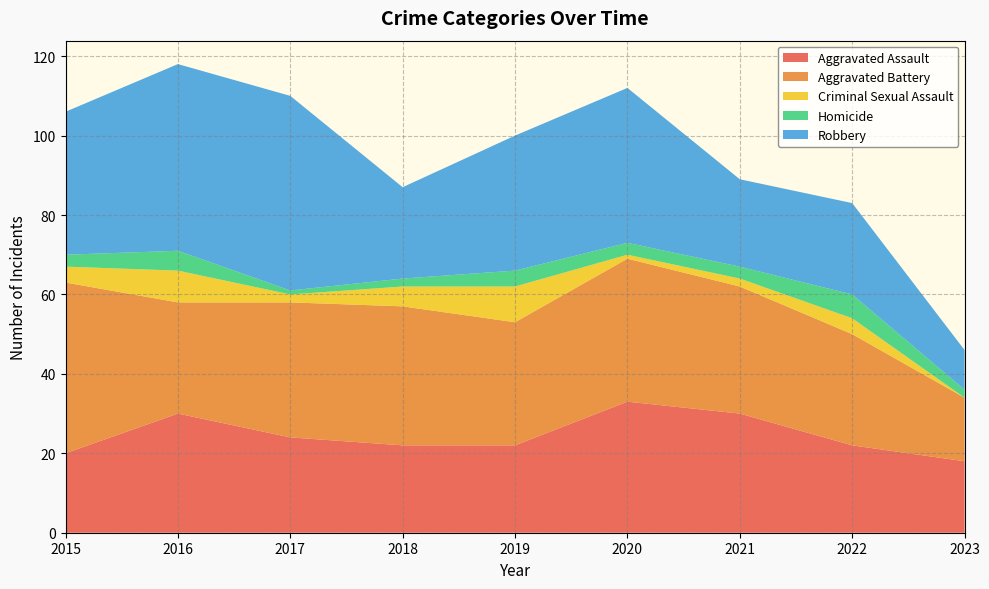

Reading left to right, extract all data points from this chart.

Aggravated Assault: 20	30	24	22	22	33	30	22	18
Aggravated Battery: 43	28	34	35	31	36	32	28	16
Criminal Sexual Assault: 4	8	2	5	9	1	2	4	0
Homicide: 3	5	1	2	4	3	3	6	2
Robbery: 36	47	49	23	34	39	22	23	10